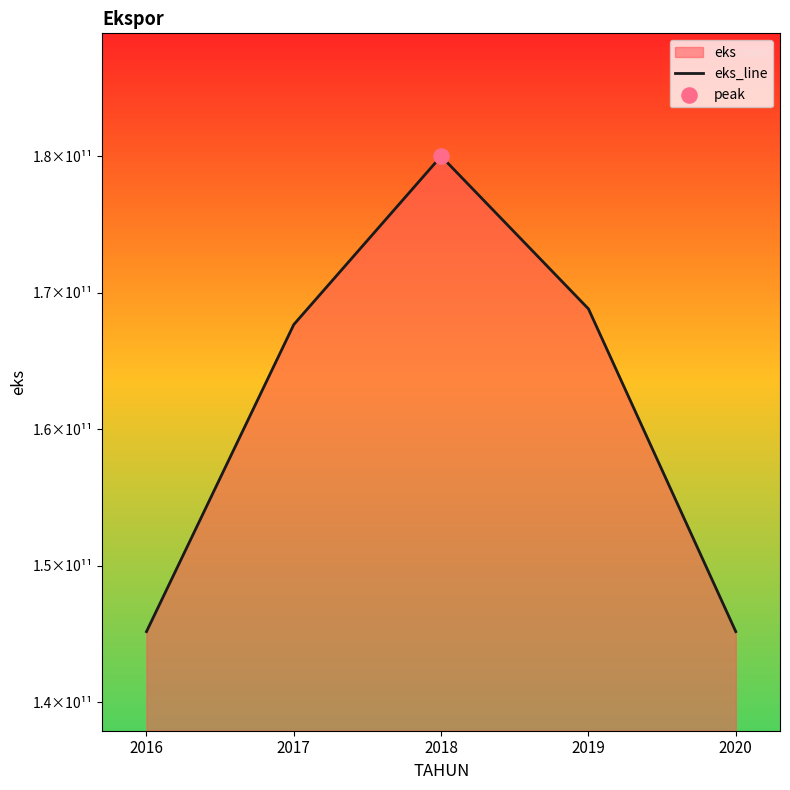

Between 2016 and 2019, which is larger?

2019